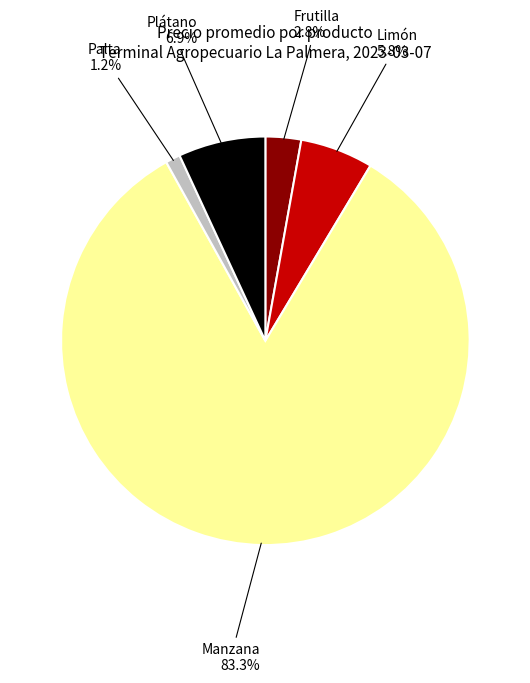

Which has a higher value, Frutilla or Limón?

Limón